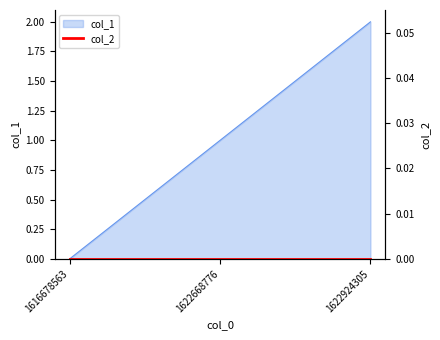

At which category does the chart reach its peak across all series?

1622924305